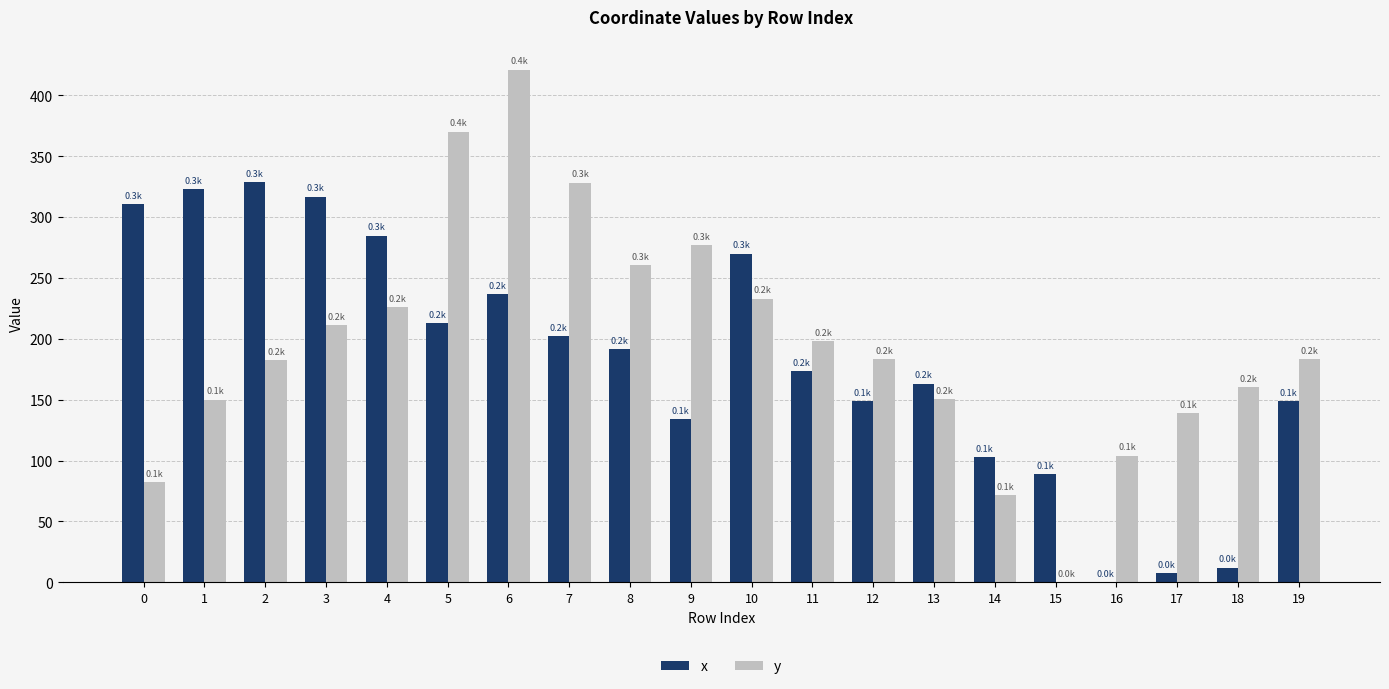

At which category does the chart reach its peak across all series?

6